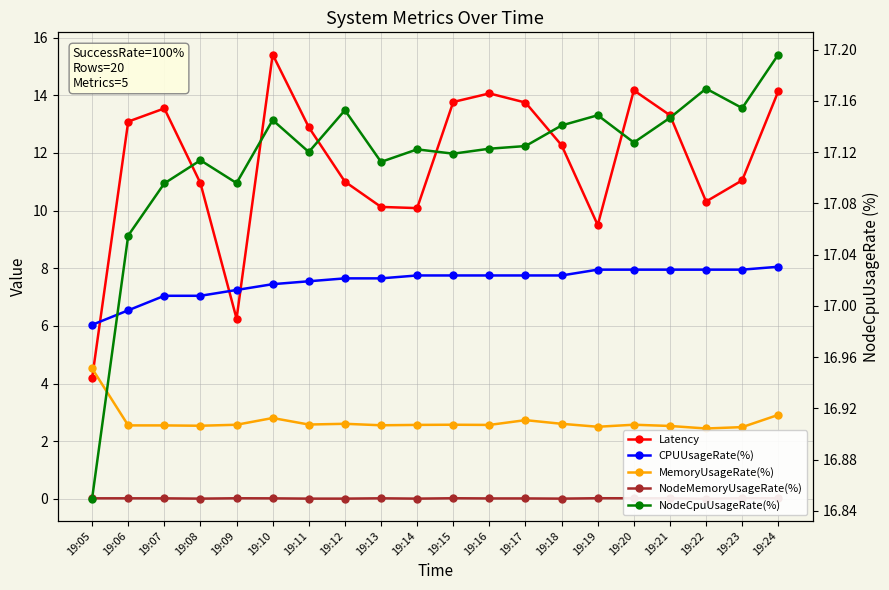

List the series in order of their peak value, highest first.

NodeCpuUsageRate(%), Latency, CPUUsageRate(%), MemoryUsageRate(%), NodeMemoryUsageRate(%)